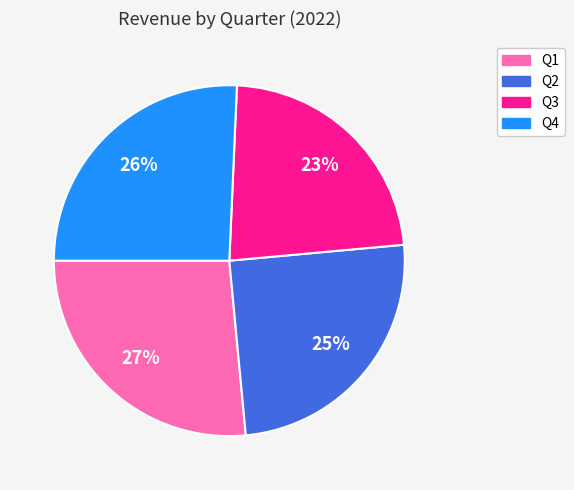

Which slice is the largest?

Q1